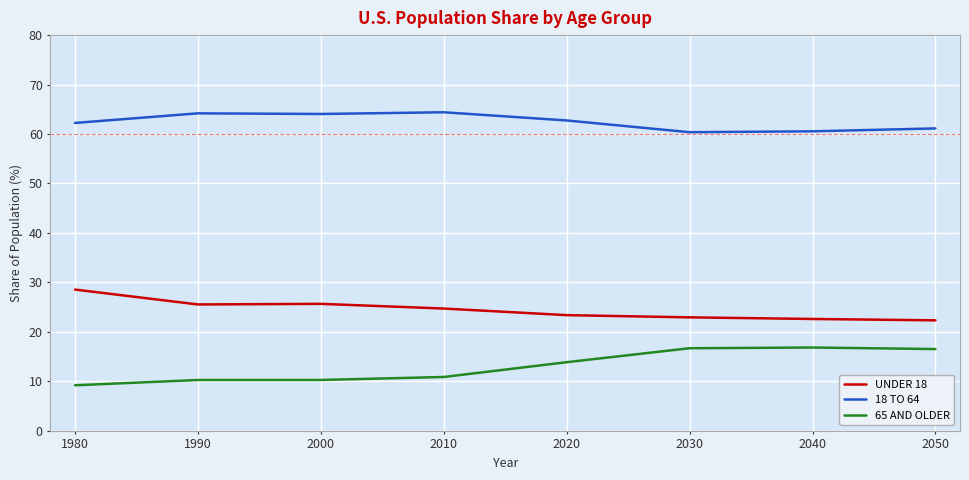

Does the chart have visible grid lines?

Yes